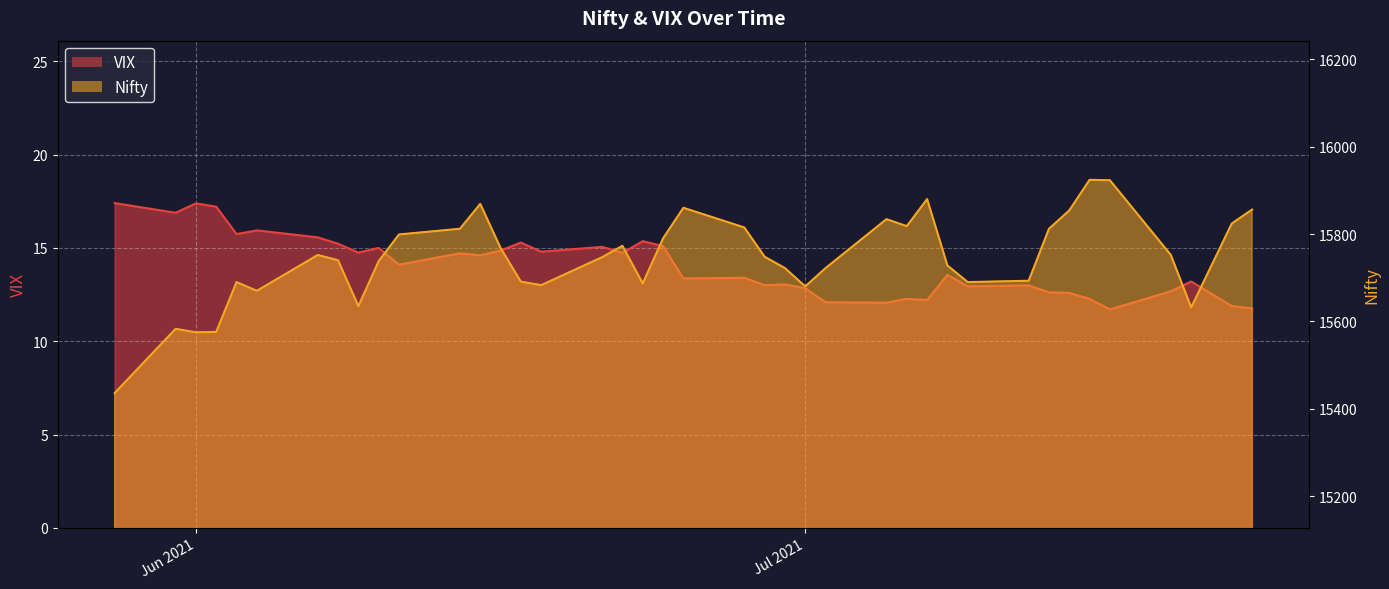

What is the difference between the maximum and minimum values in the VIX series?

5.7